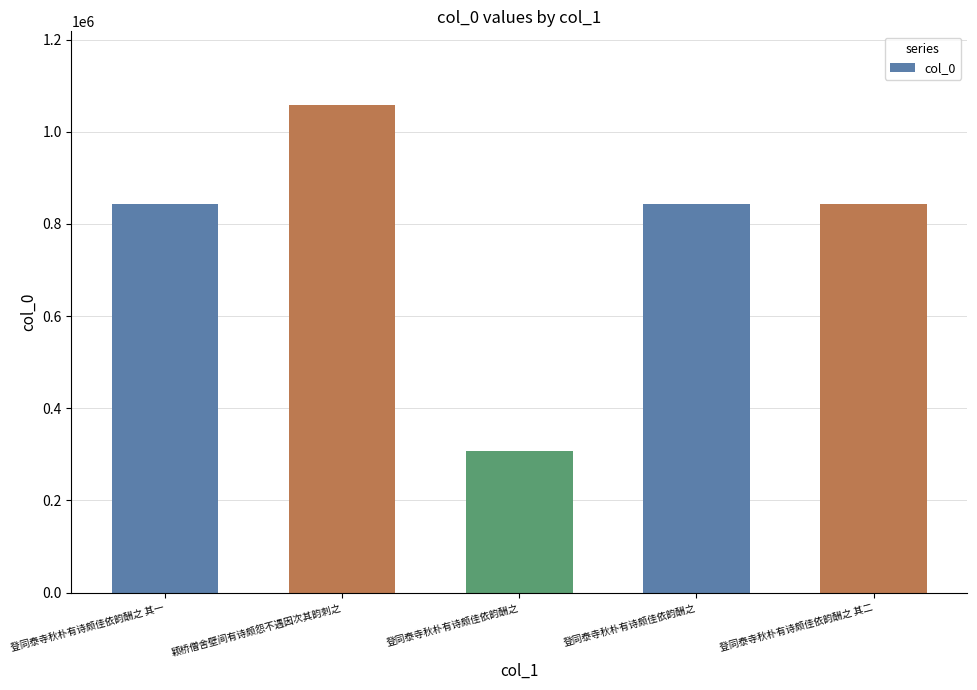

What is the maximum value shown in the chart?

1059019